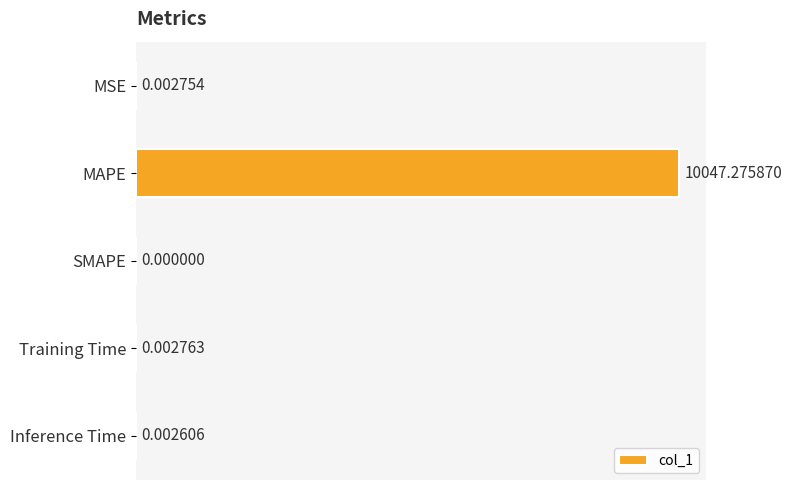

At which category does the chart reach its peak across all series?

MAPE